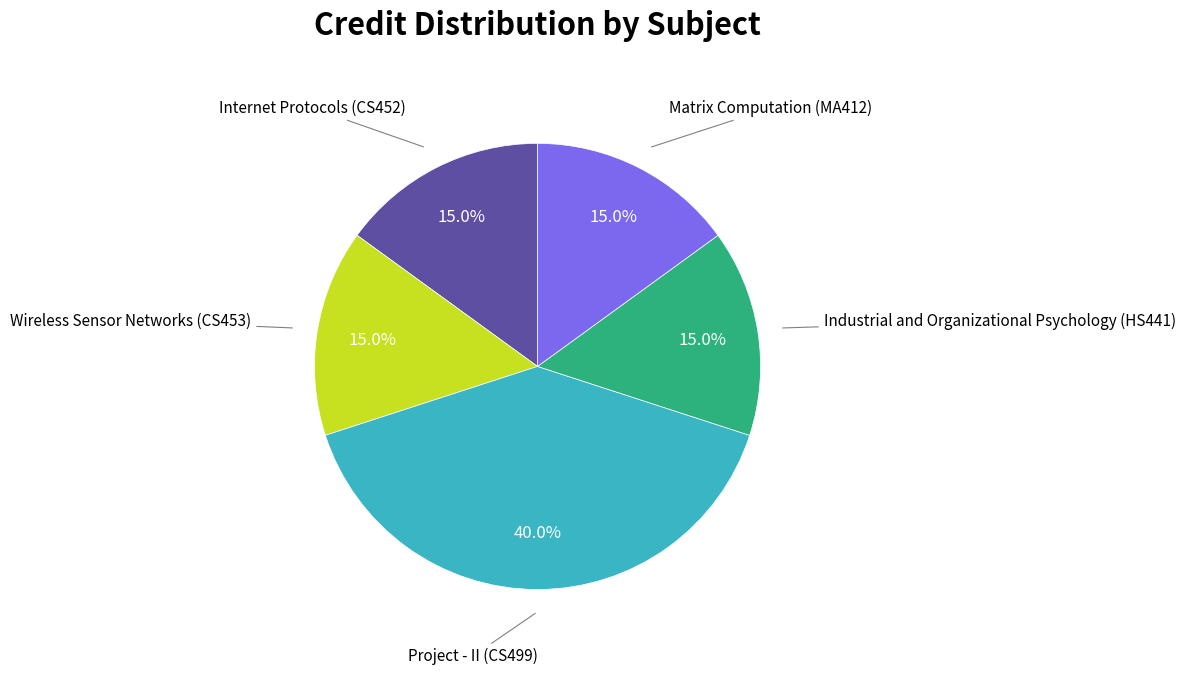

Does any single category account for the majority?

No